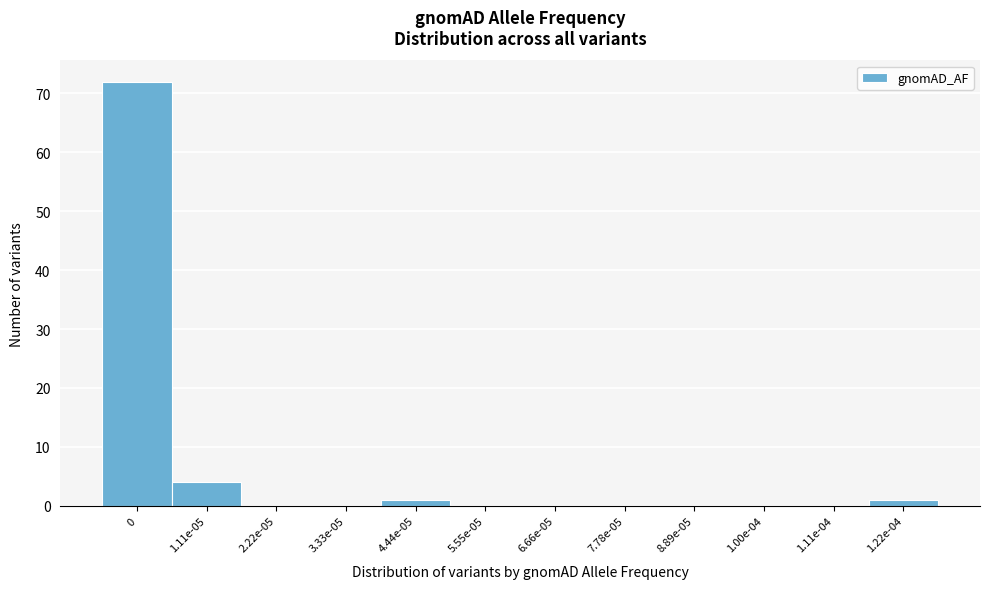

Reading left to right, transcribe all the data shown in this chart.

0=72	1.11e-05=4	2.22e-05=0	3.33e-05=0	4.44e-05=1	5.55e-05=0	6.66e-05=0	7.78e-05=0	8.89e-05=0	1.00e-04=0	1.11e-04=0	1.22e-04=1